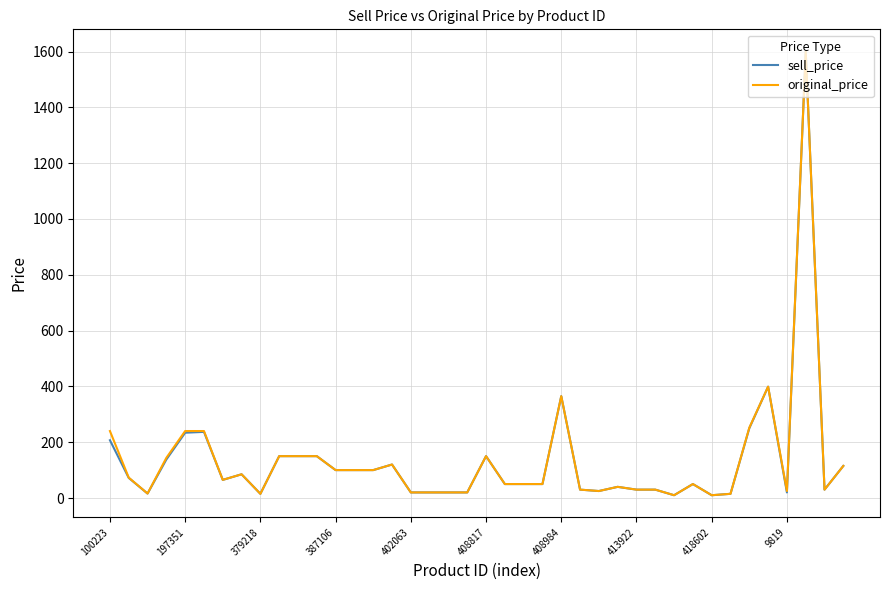

What is the maximum value for sell_price?

1600